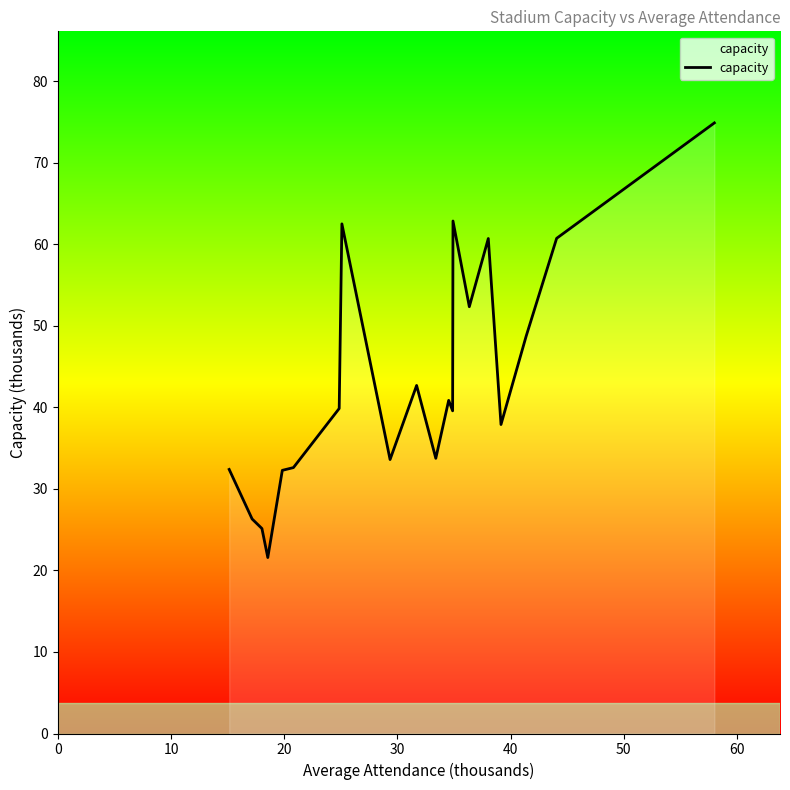

How many lines are shown in the chart?

1